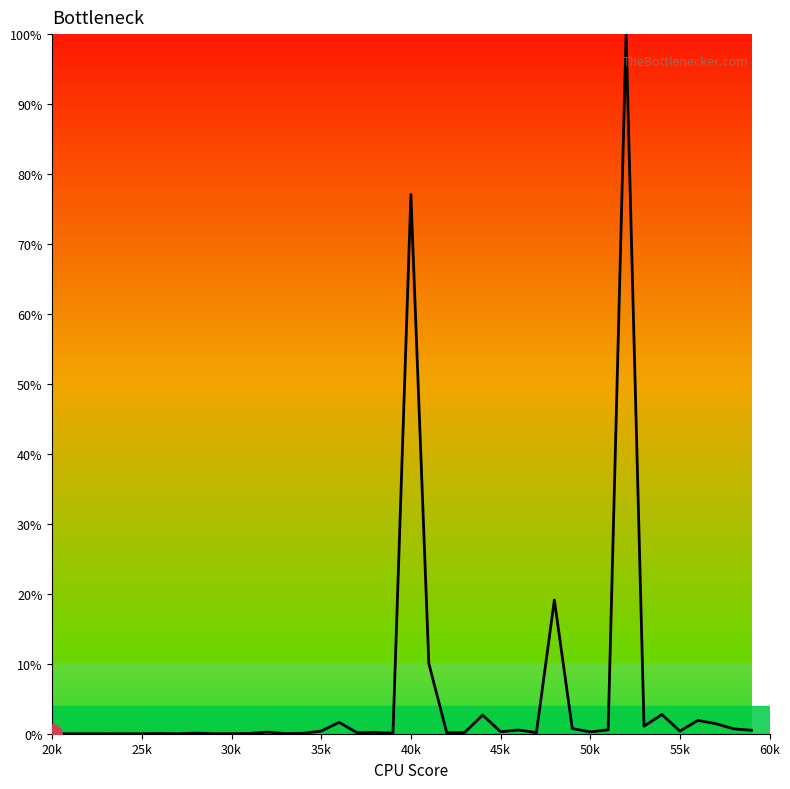

What is the sum of all values?

223.4